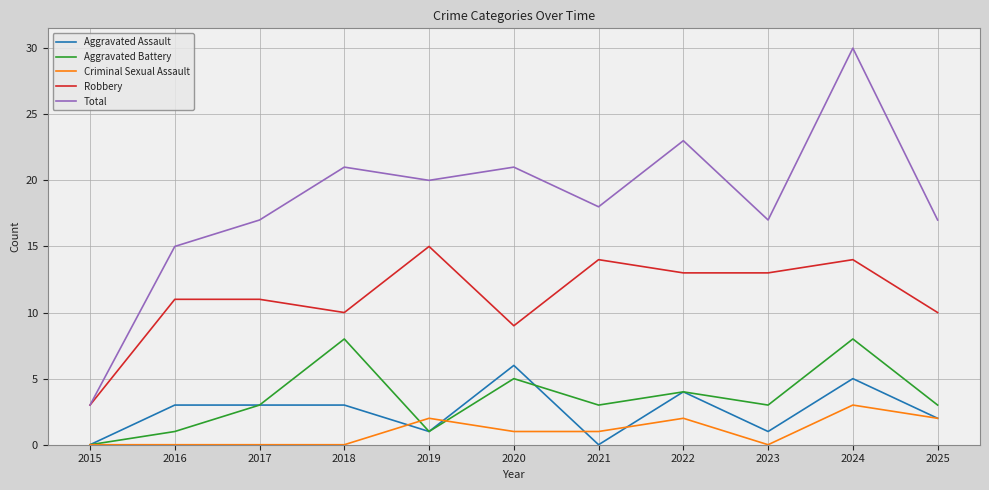

At which category is the sum across all series the highest?

2024